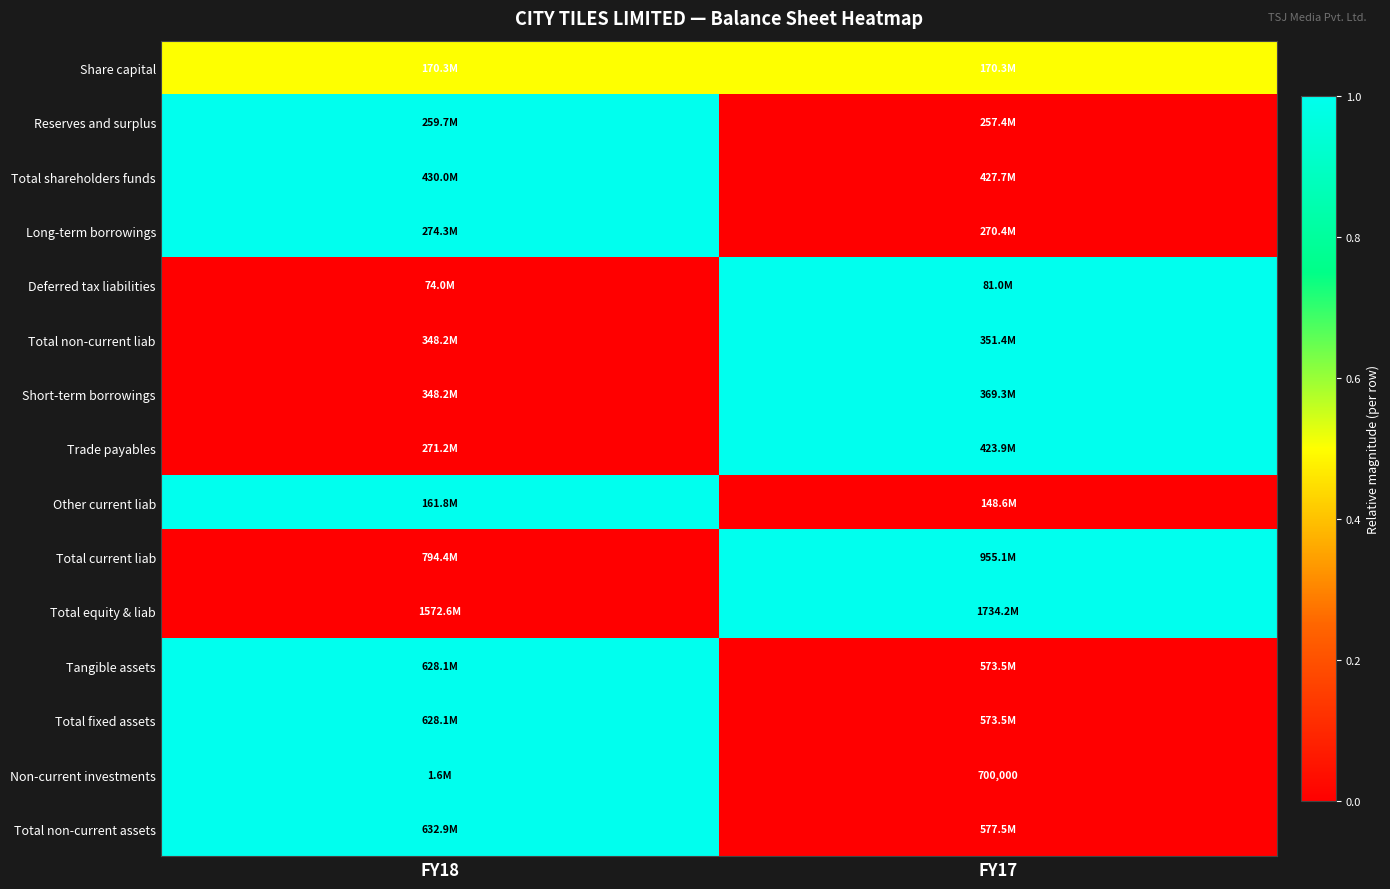

Rank the categories by Total fixed assets value from highest to lowest.

FY18, FY17